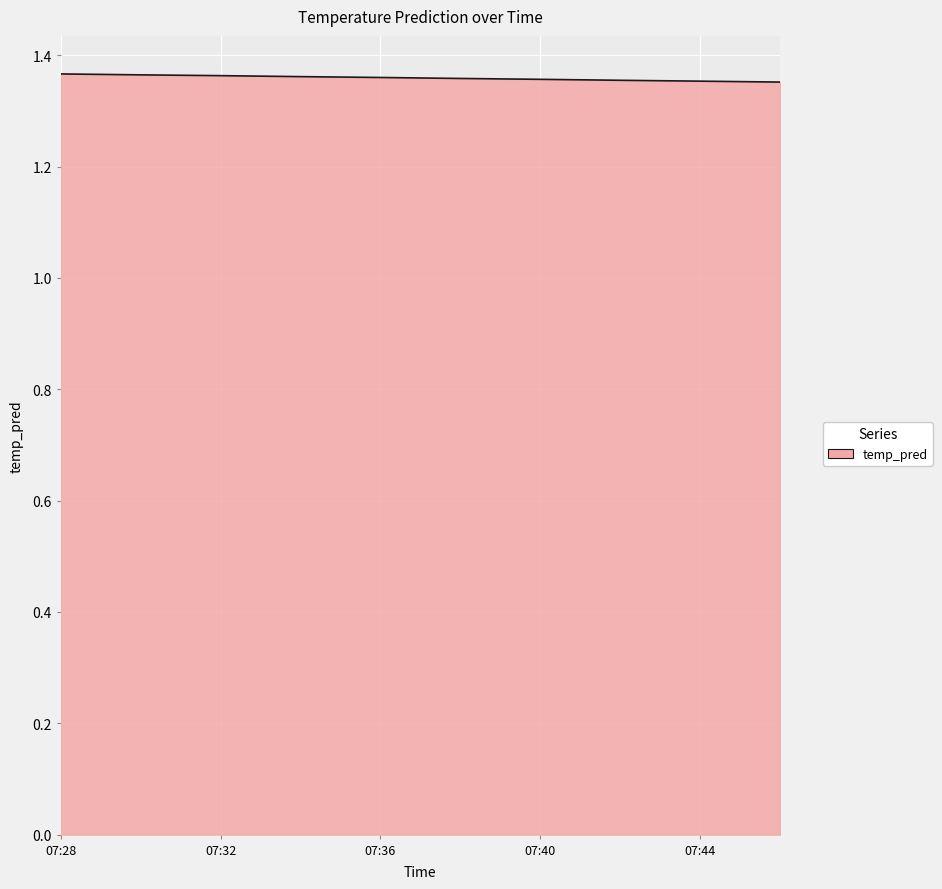

What is the label of the 5th point from the left?

07:36